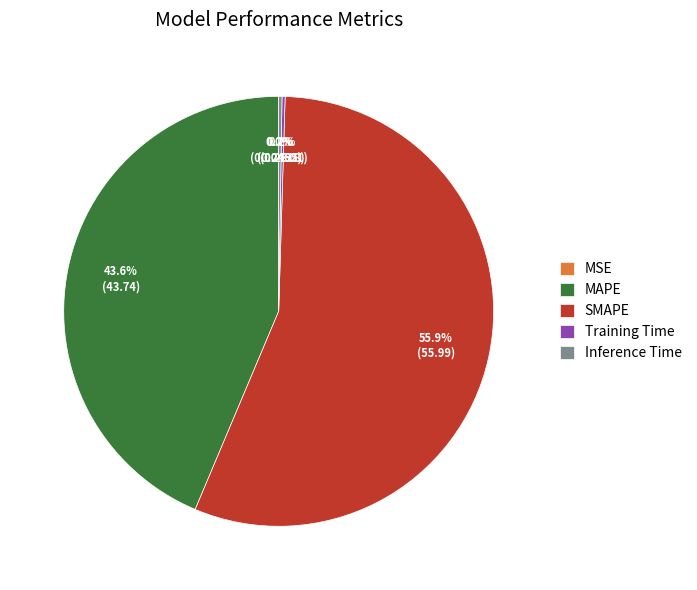

Is there a majority slice in this chart?

Yes